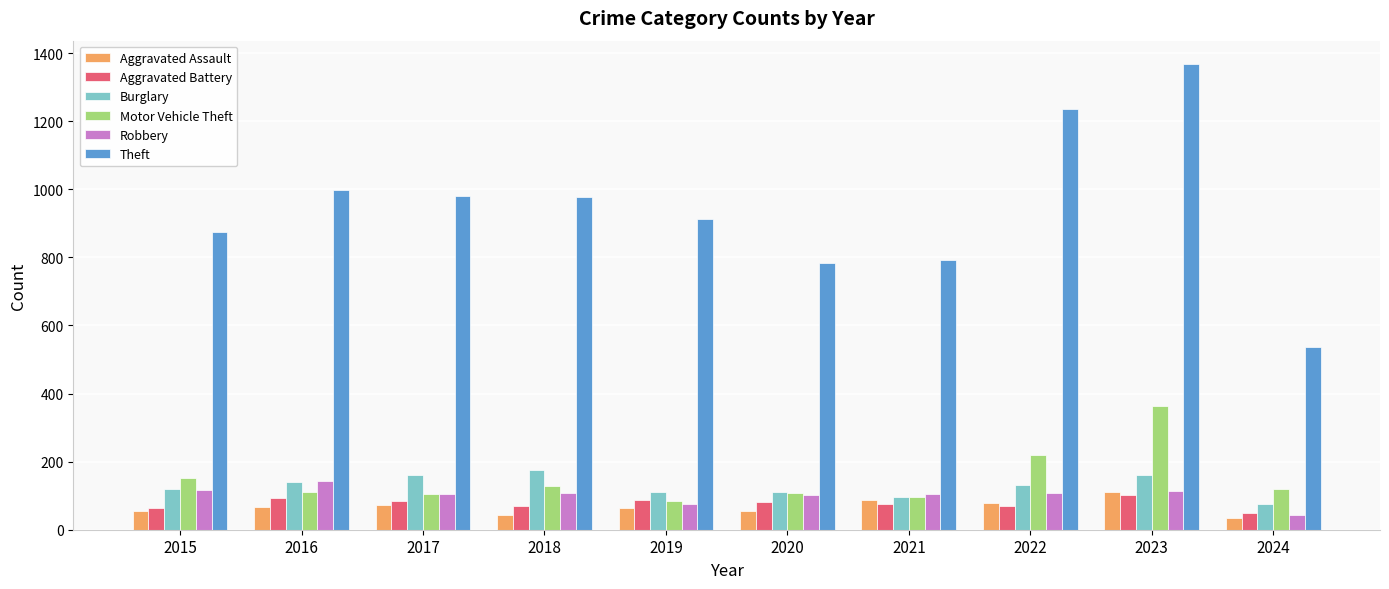

Which series changed the most between 2018 and 2022?

Theft